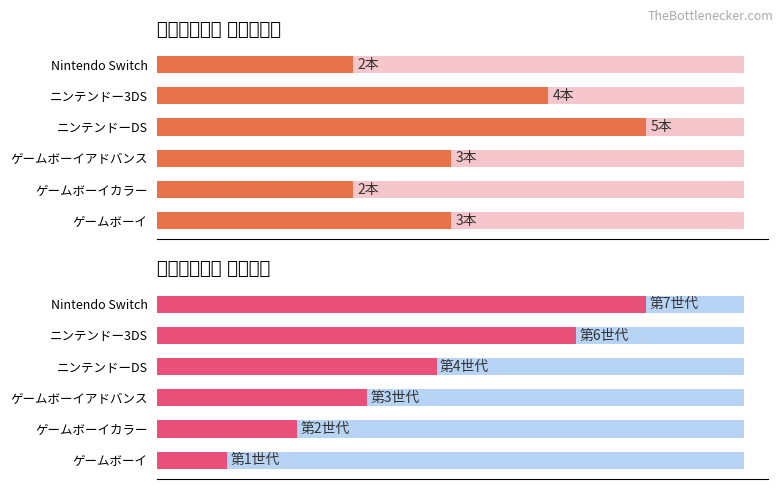

Reading left to right, list all the values displayed in this chart.

ソフト本数: 3	2	3	5	4	2
平均世代: 1	2	3	4	6	7